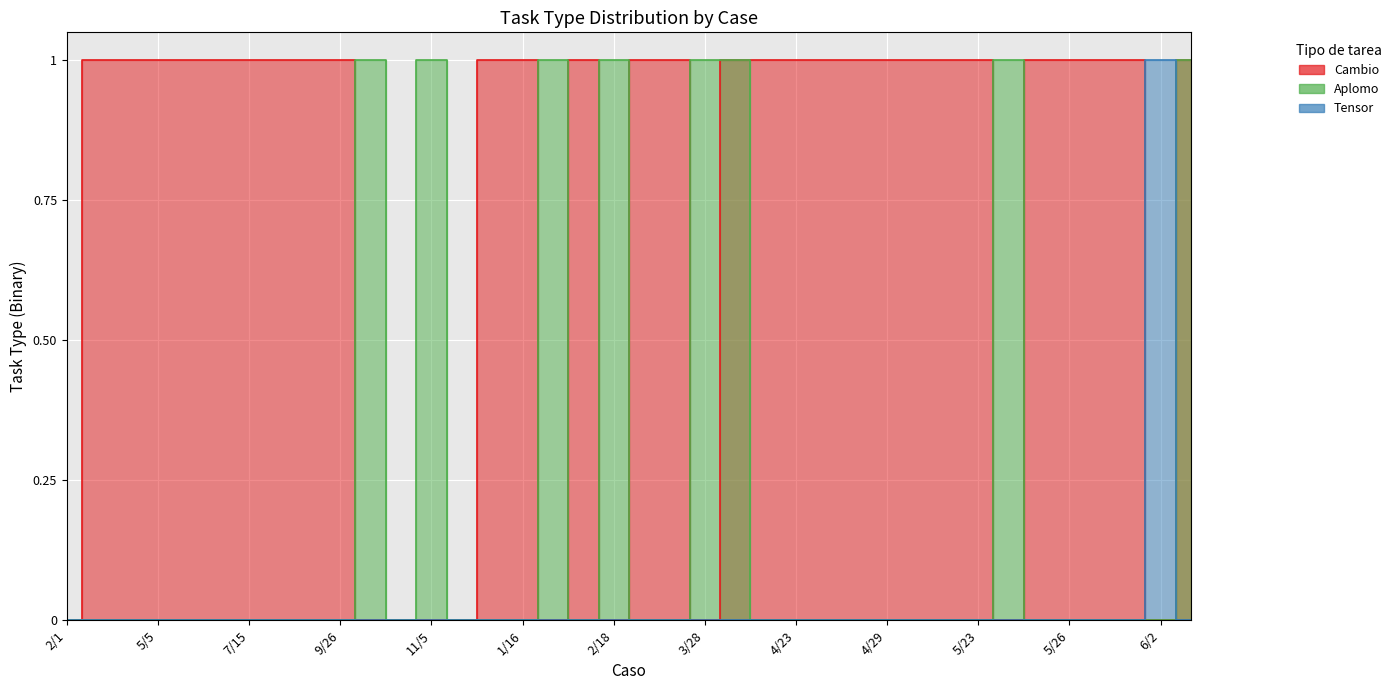

True or false: Tensor has more than 2 points higher than both neighbors.

False